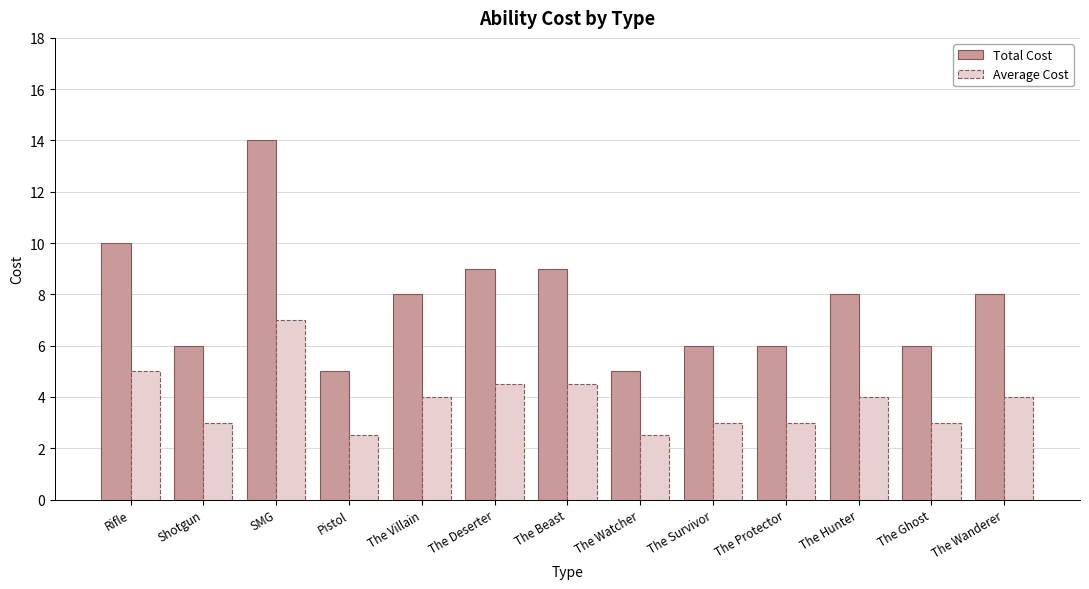

Reading left to right, list all the values displayed in this chart.

Total Cost: 10.0	6.0	14.0	5.0	8.0	9.0	9.0	5.0	6.0	6.0	8.0	6.0	8.0
Average Cost: 5.0	3.0	7.0	2.5	4.0	4.5	4.5	2.5	3.0	3.0	4.0	3.0	4.0